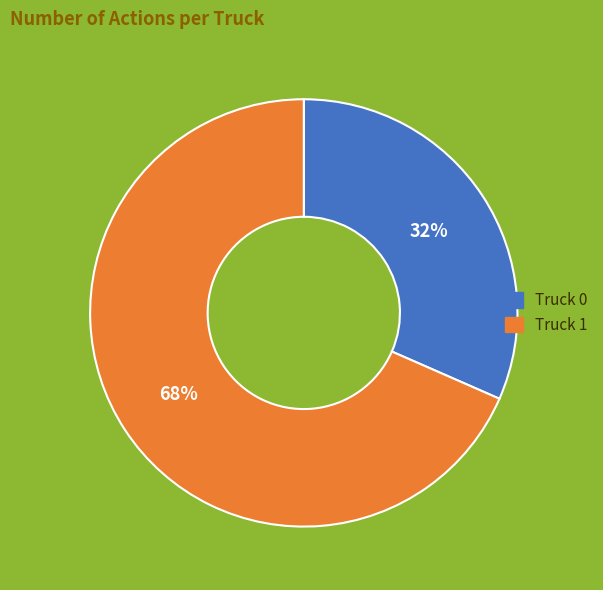

To the nearest percent, what percentage of the pie is Truck 0?

32%